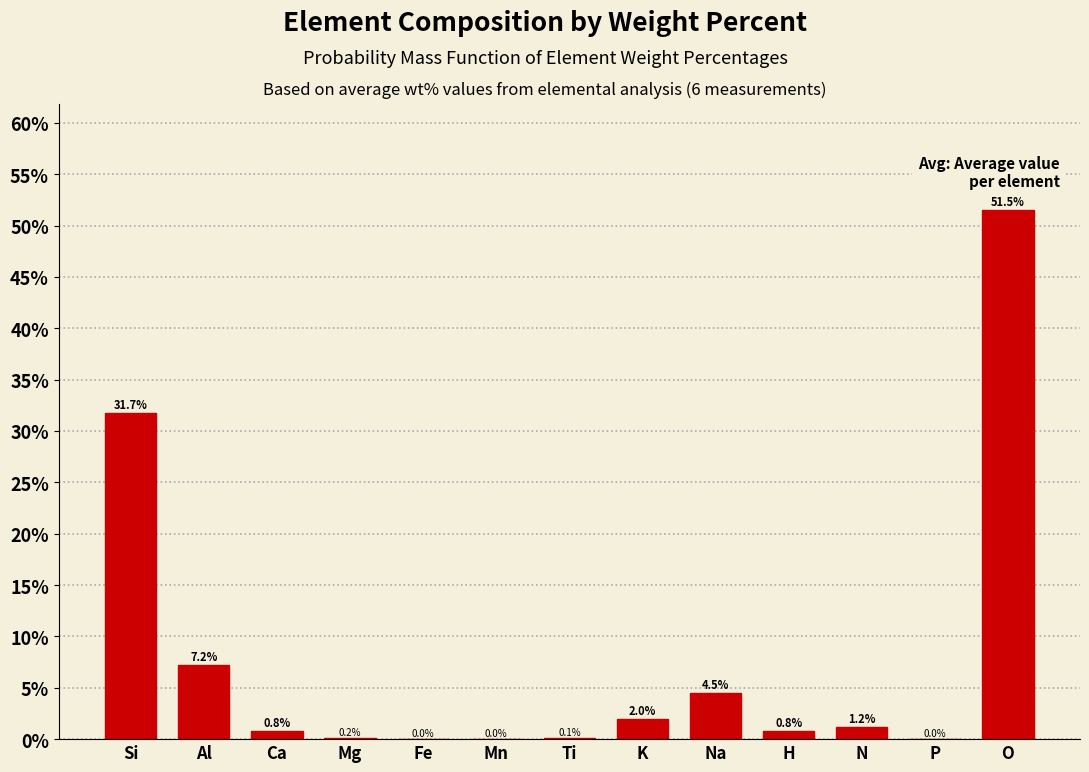

The chart shows a value of 0.2 at Mg. True or false?

True